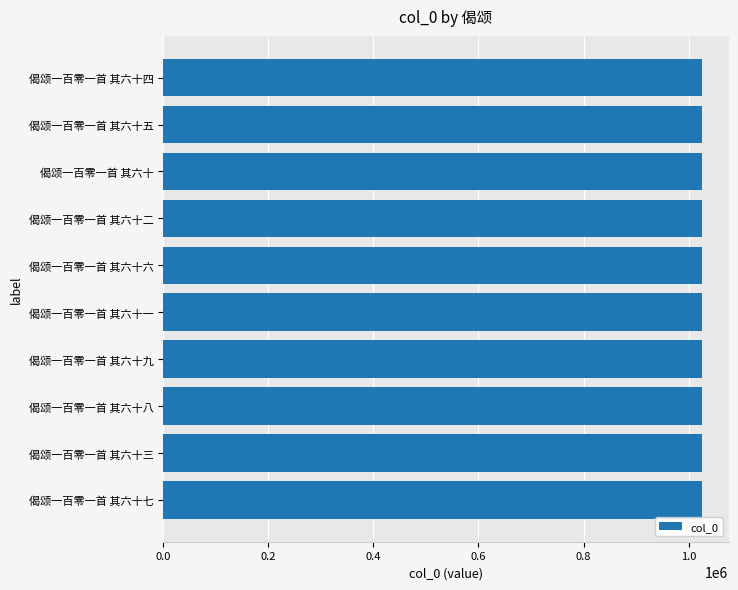

Are the bars horizontal?

Yes